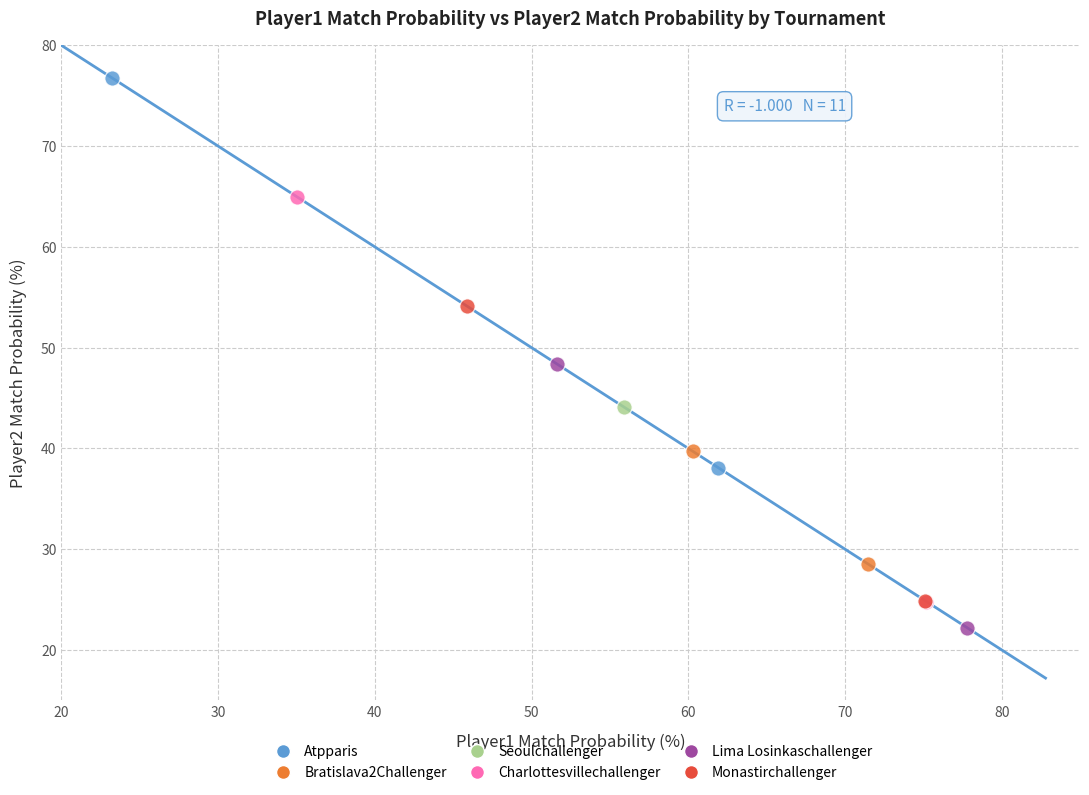

What are all the series names shown in the legend?

Atpparis, Bratislava2Challenger, Seoulchallenger, Charlottesvillechallenger, Lima Losinkaschallenger, Monastirchallenger